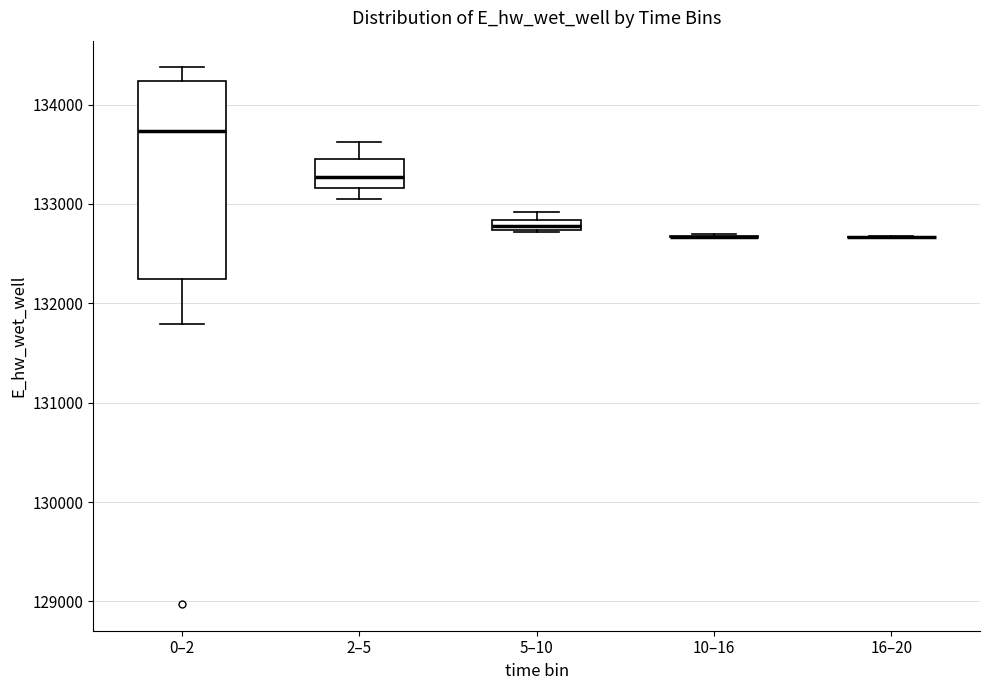

Which box is the tallest, from its lower edge to its upper edge?

0–2